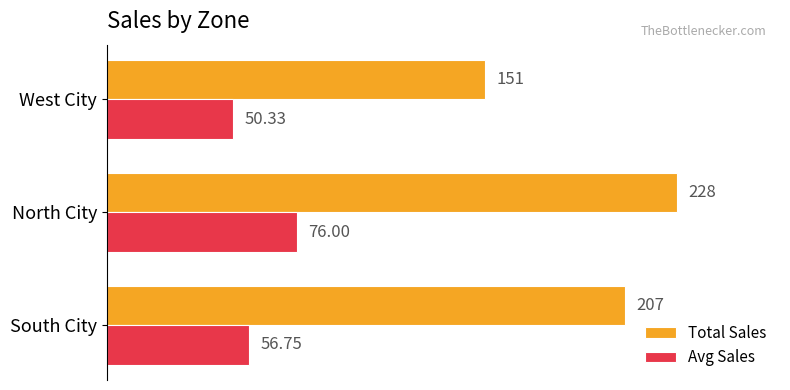

How many values in the Avg Sales series are below 56?

1